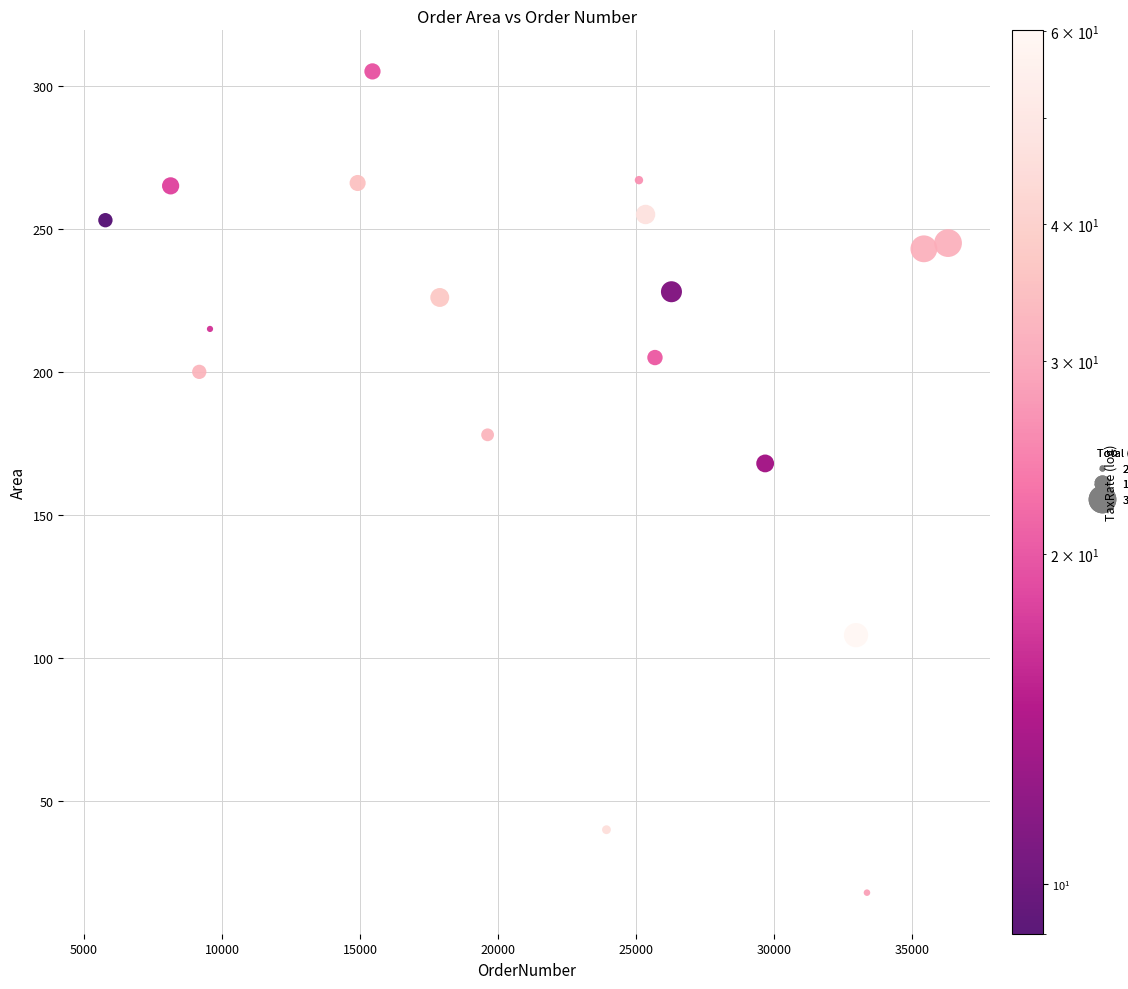

What is the range of Y values (max minus min)?

287